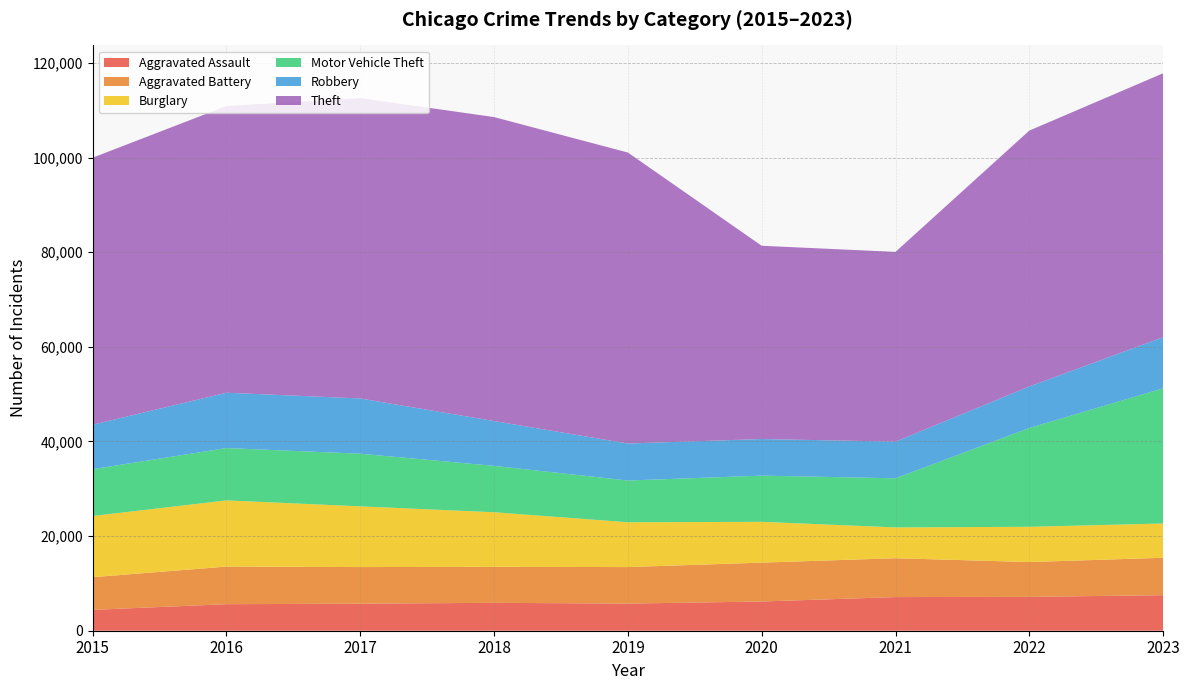

Reading left to right, list all the values displayed in this chart.

Aggravated Assault: 4412	5607	5719	5898	5735	6178	7111	7154	7513
Aggravated Battery: 6901	7945	7736	7611	7718	8216	8212	7362	7903
Burglary: 12939	13996	12835	11534	9470	8623	6517	7451	7254
Motor Vehicle Theft: 9888	11061	11126	9805	8824	9764	10379	20882	28573
Robbery: 9406	11691	11677	9464	7825	7739	7747	8779	10802
Theft: 56439	60602	63490	64254	61499	40845	40108	54083	55778